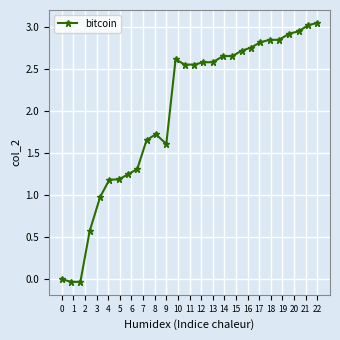

What is the average value?

2.0